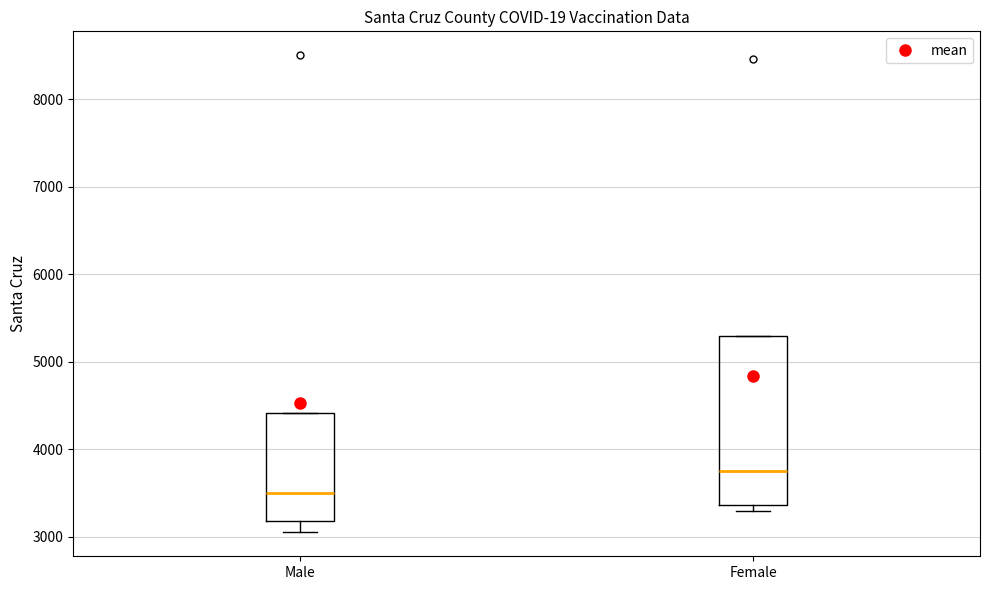

Where is the upper edge of the box for Male on the y-axis? The values are not printed on the chart, so give them approximately, as read against the axis.

4400